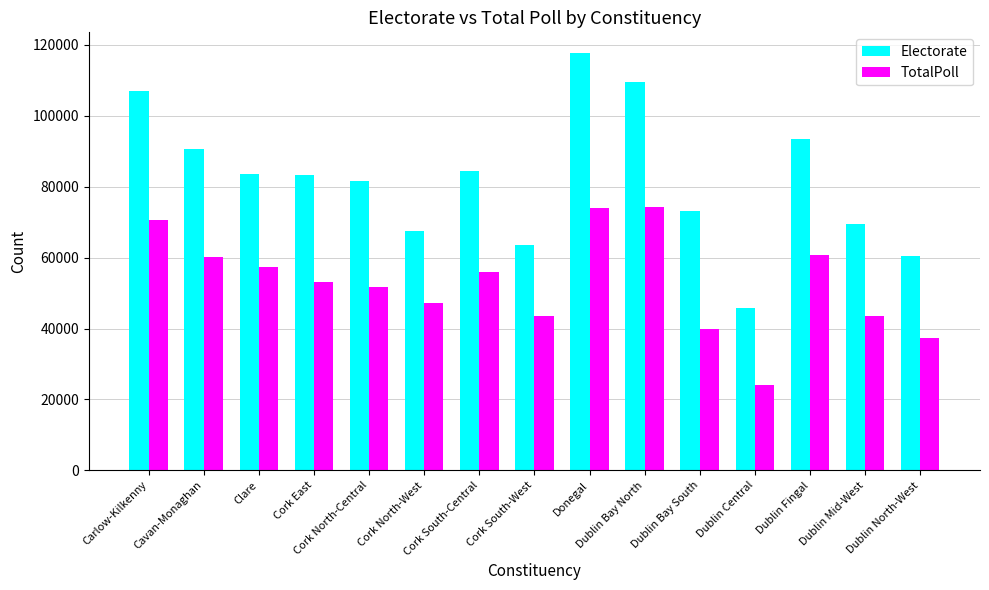

What is the lowest value of the TotalPoll series?

23990